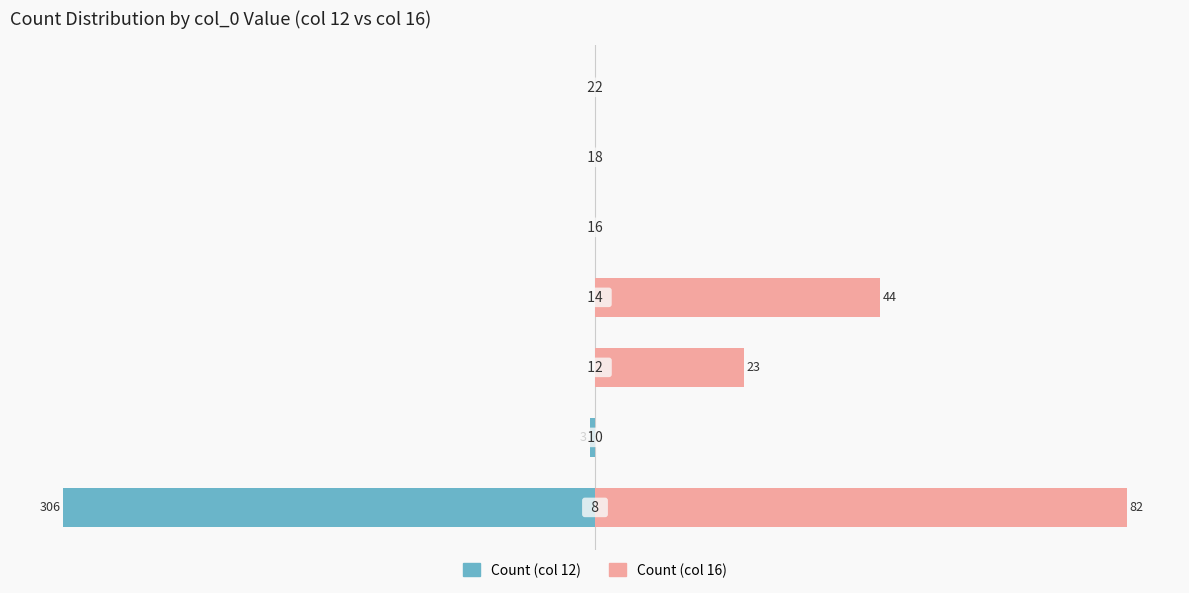

Is it true that Count (col 12) equals -1.7 at 1?

False